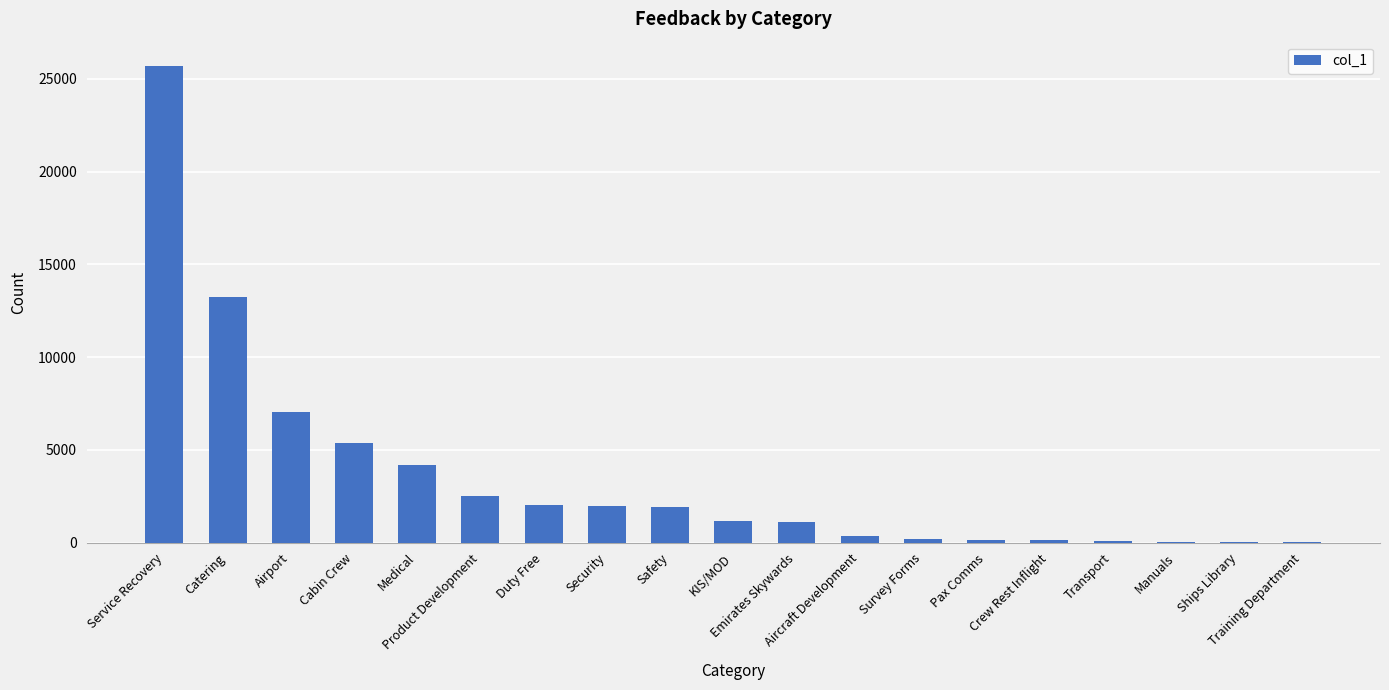

What is the sum of all values?

67309